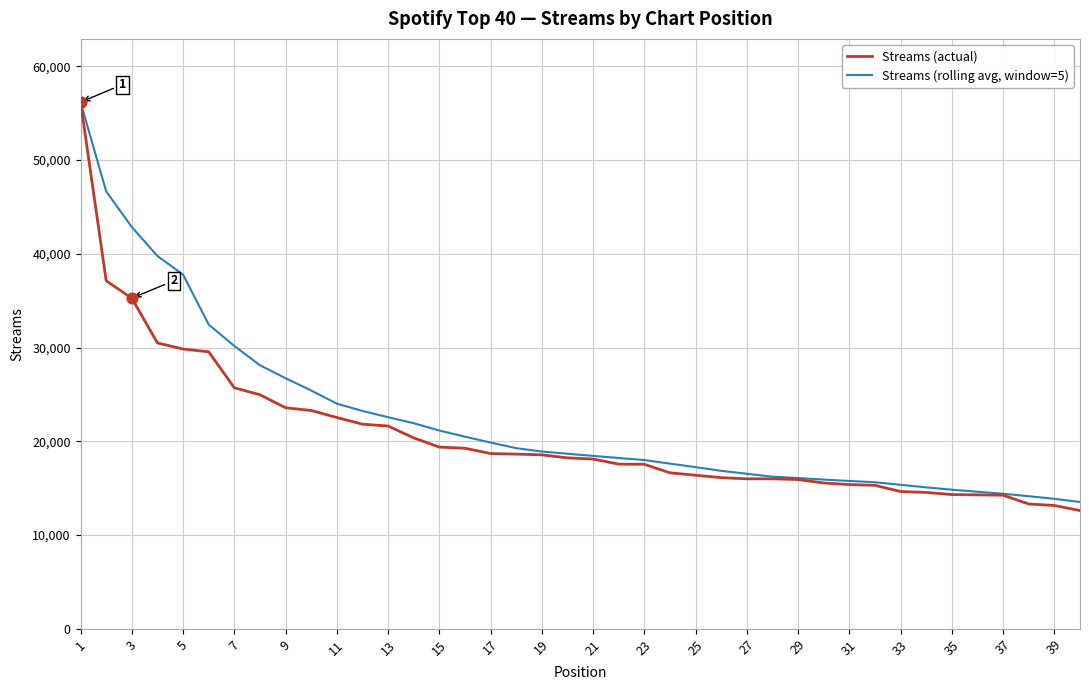

At how many categories does at least one series exceed 48147?

1